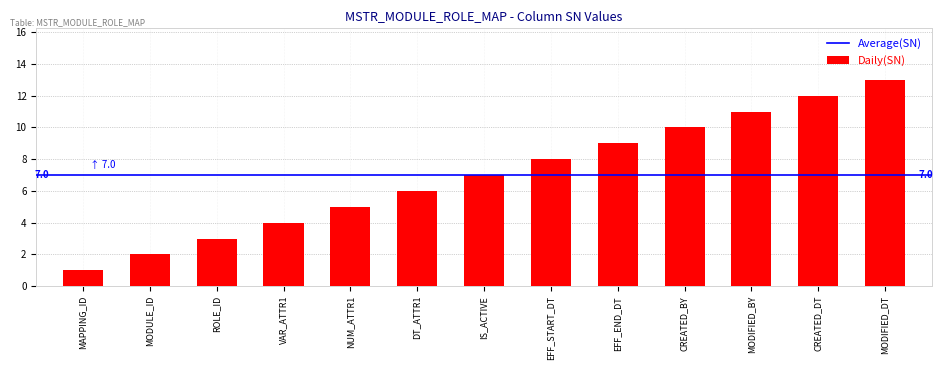

What is the ratio of the value at IS_ACTIVE to the value at MODULE_ID?

3.5